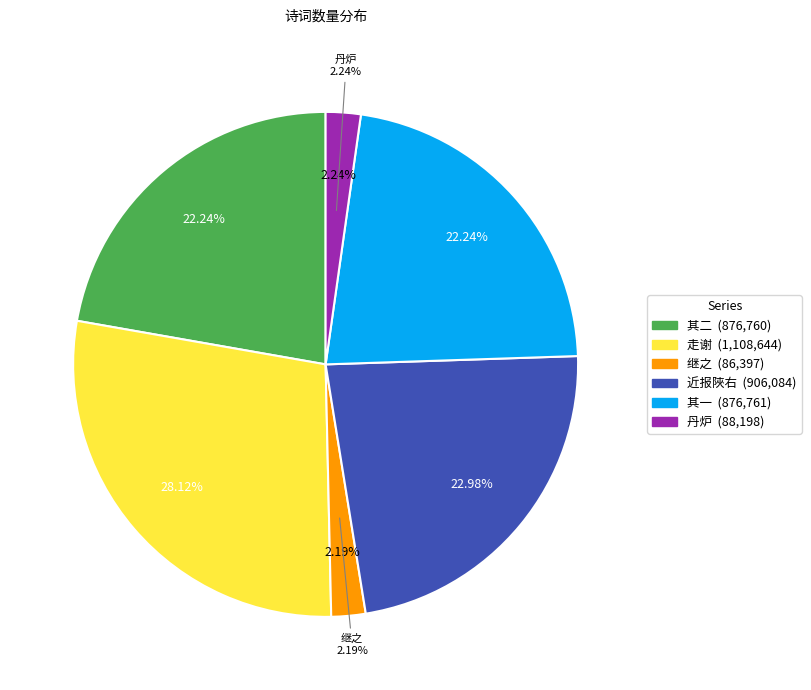

Count the number of slices in the pie.

6